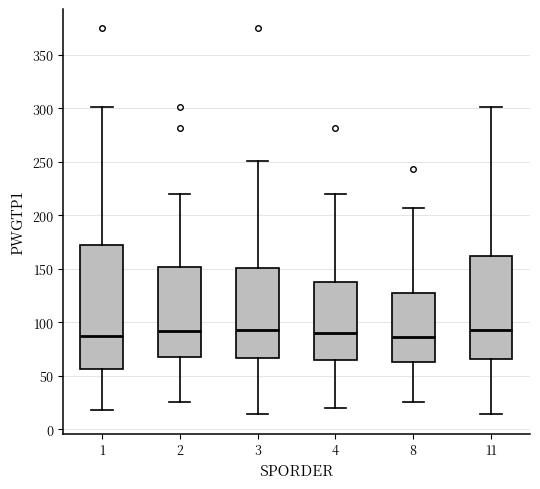

Comparing the boxes themselves (not the whiskers), which one is the tallest?

1